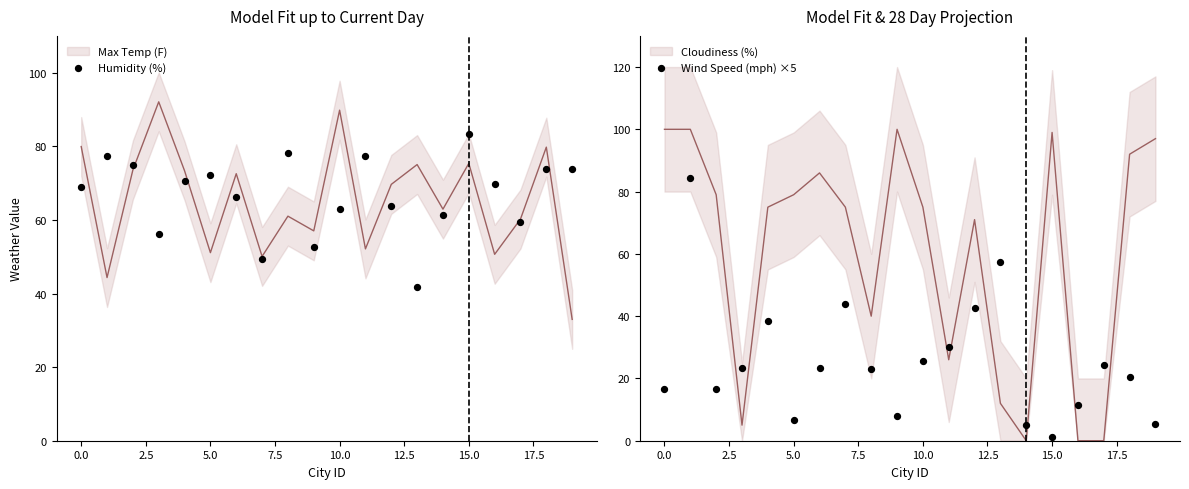

What is the total value across all series at 12.5?

89.6